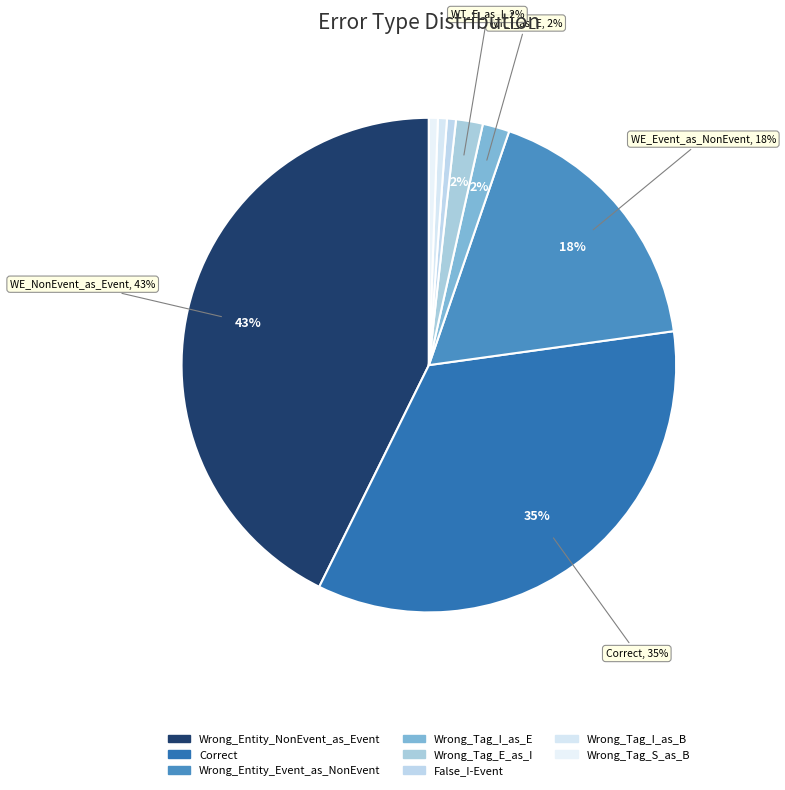

Count the number of slices in the pie.

8